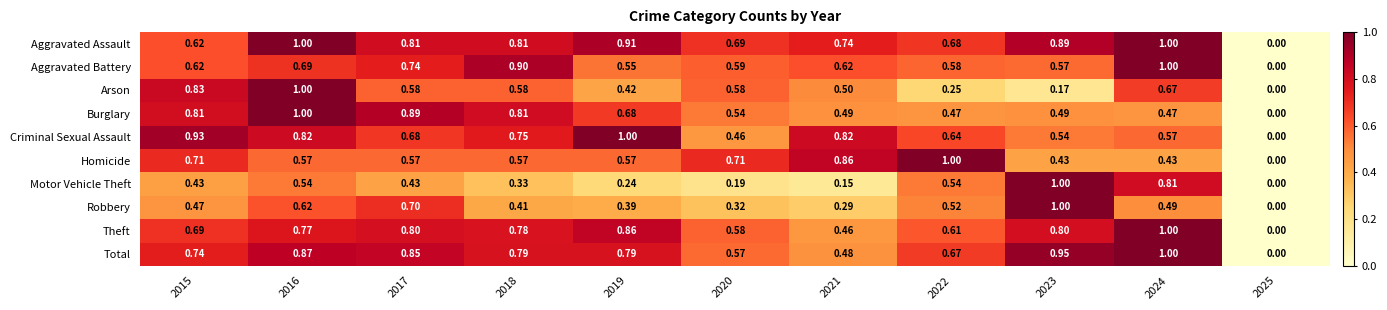

Which series changed the most between 2019 and 2024?

Motor Vehicle Theft